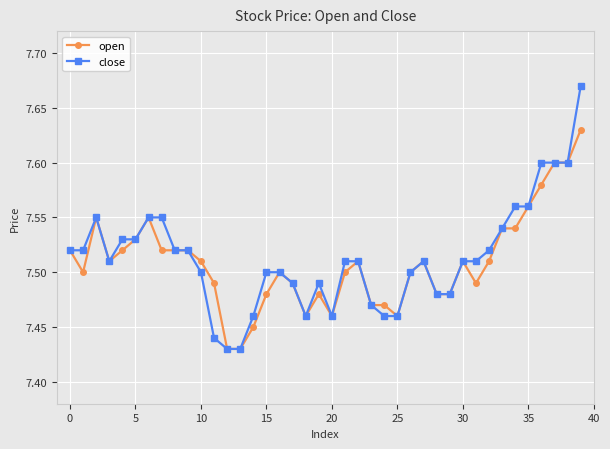

True or false: open has more than 0 interior local peaks.

True